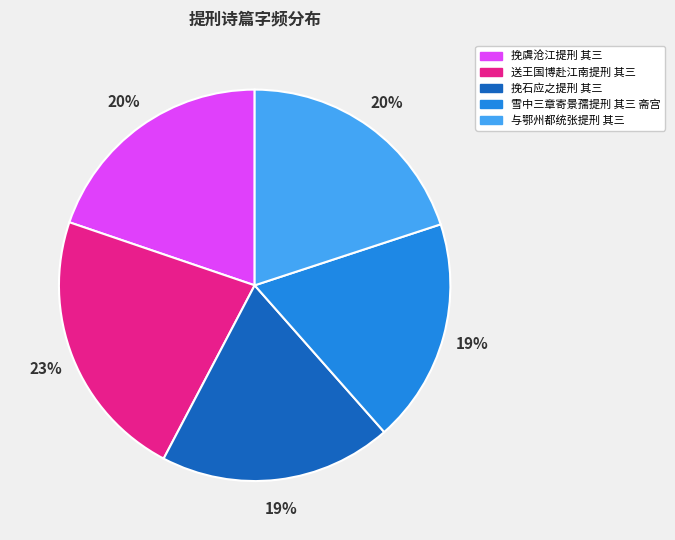

What percentage is the 挽虞沧江提刑 其三 slice, to the nearest percent?

20%